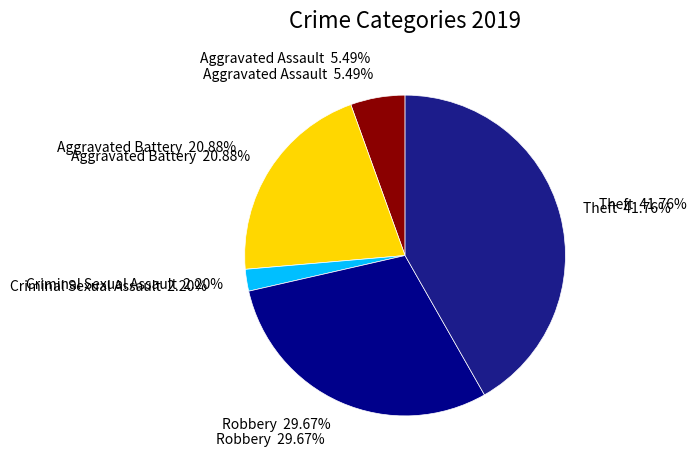

What percentage is the Robbery slice, to the nearest percent?

30%